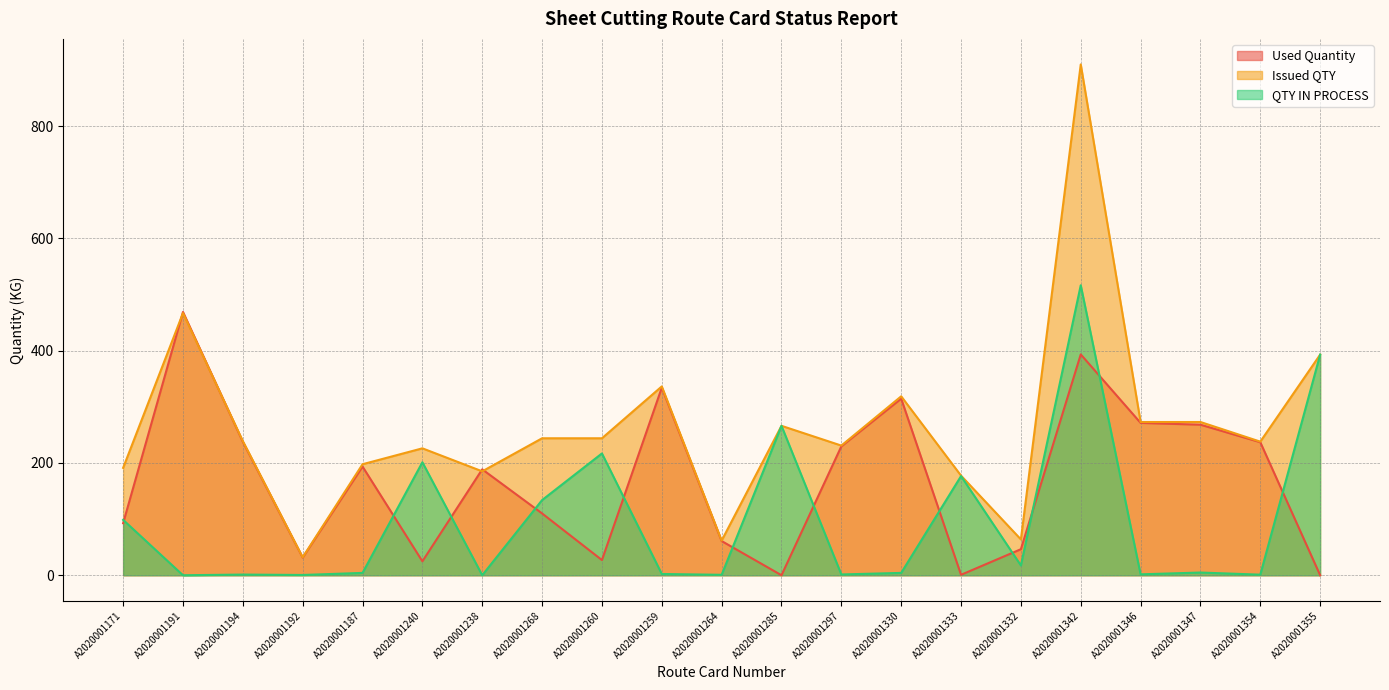

True or false: QTY IN PROCESS and Used Quantity intersect in this chart.

True